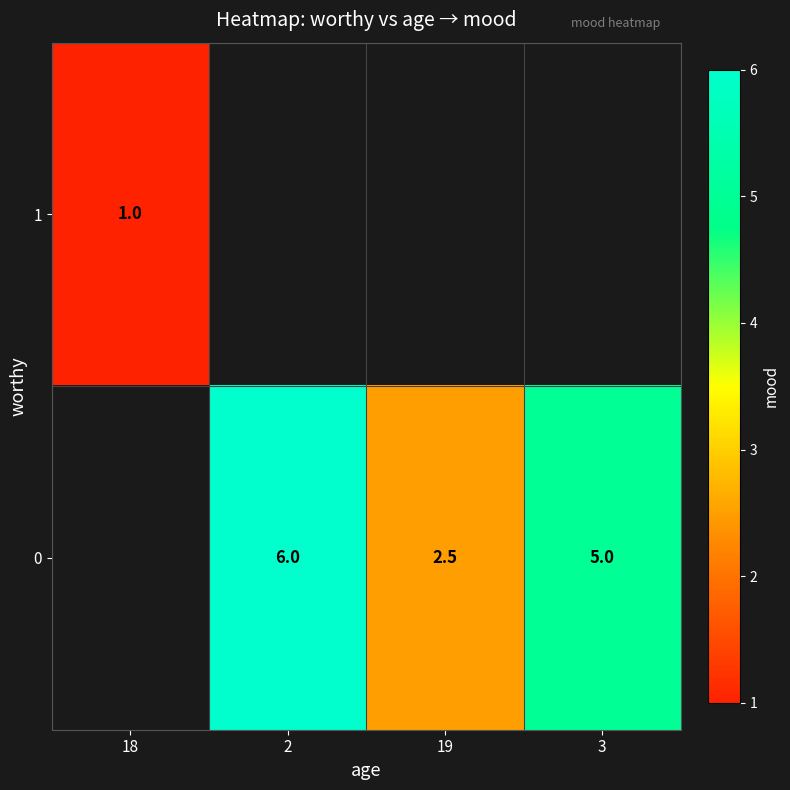

The 0 series shows 6.0 at 2. True or false?

True